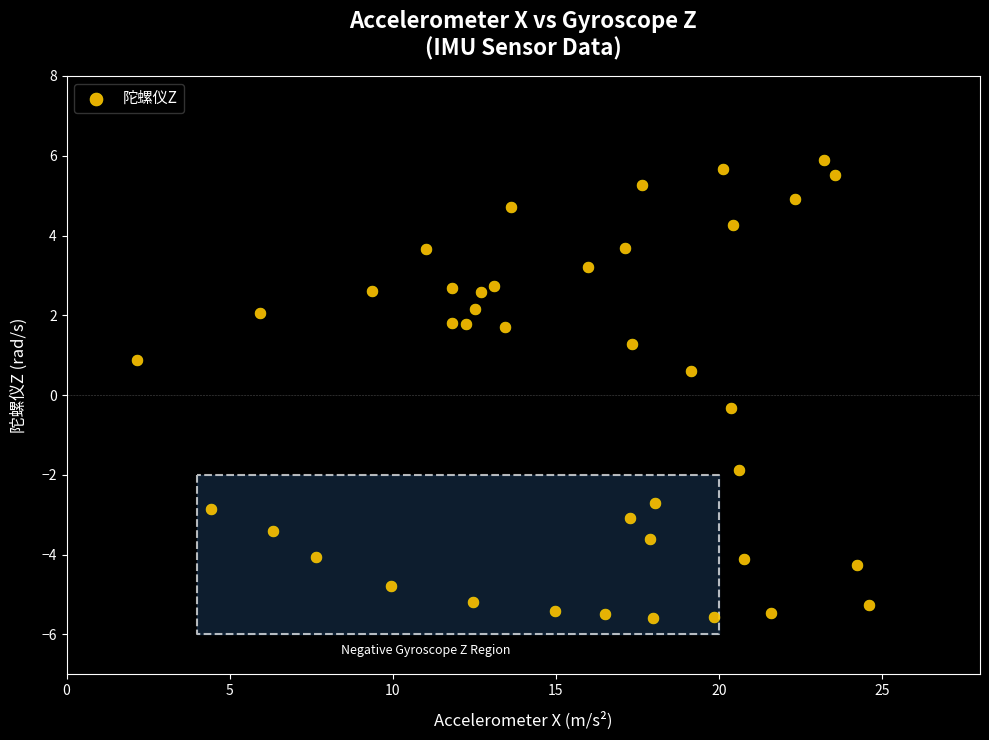

What is the range of Y values (max minus min)?

11.5